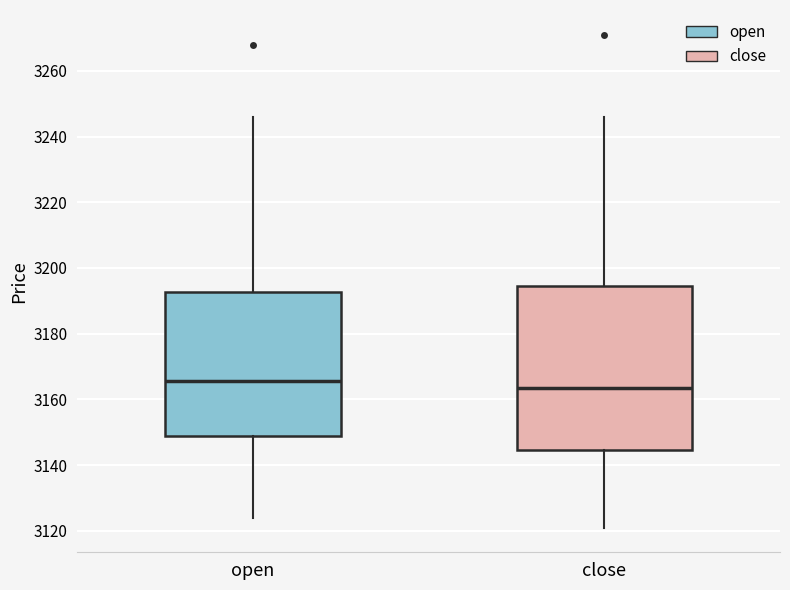

Where does the median line of the box for open sit on the y-axis? The values are not printed on the chart, so give them approximately, as read against the axis.

3166